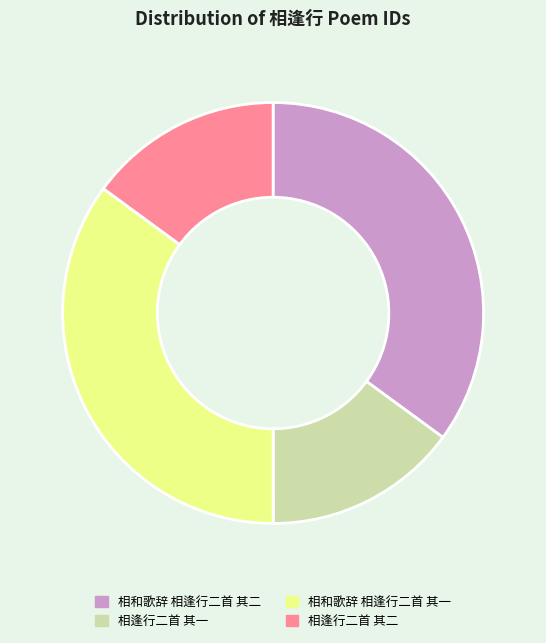

Is it true that 相和歌辞 相逢行二首 其二 is 43% of the pie?

False